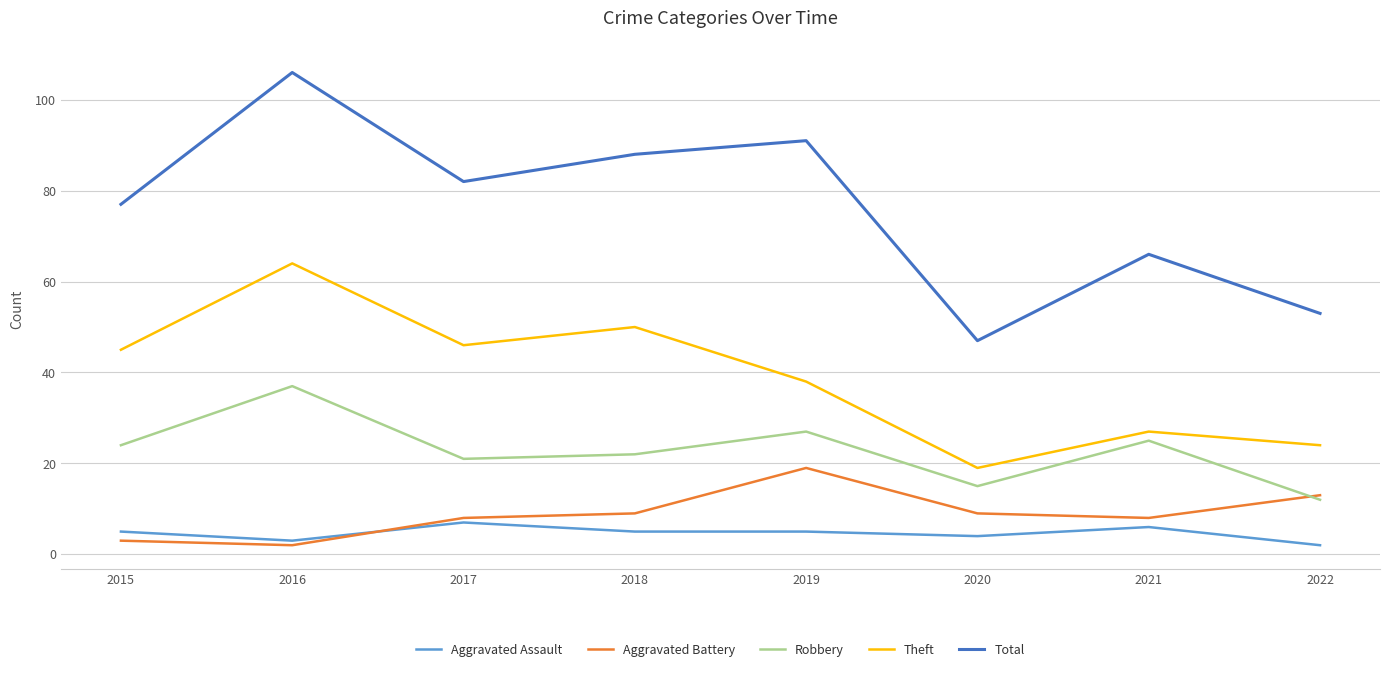

True or false: Total has a value of 91 at 2022.

False